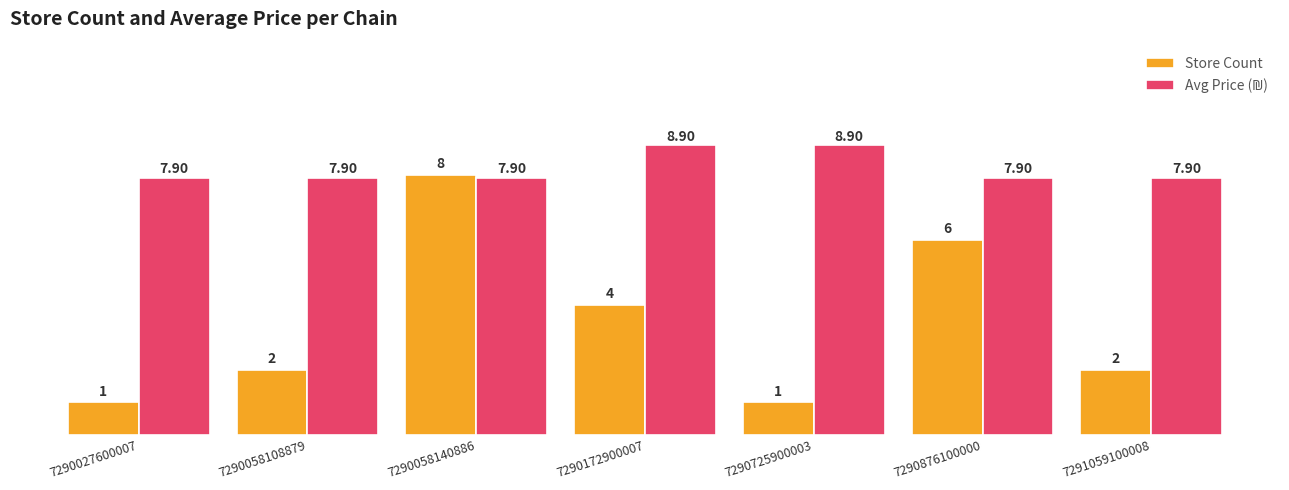

At which category is the sum across all series the highest?

7290058140886